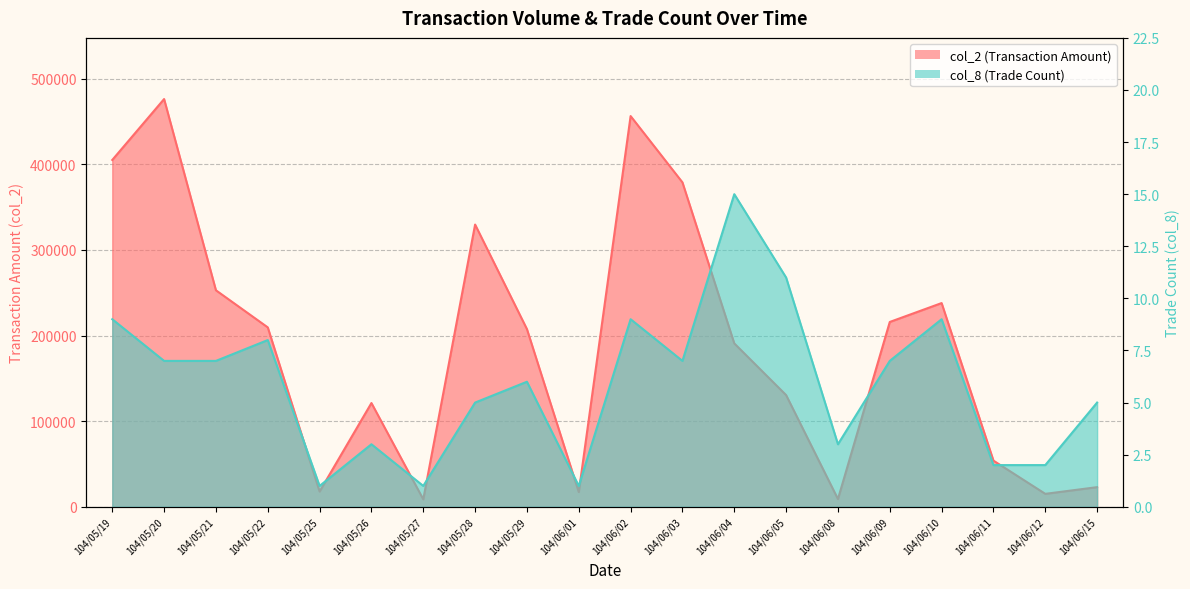

True or false: col_8 and col_2 cross at least once.

False